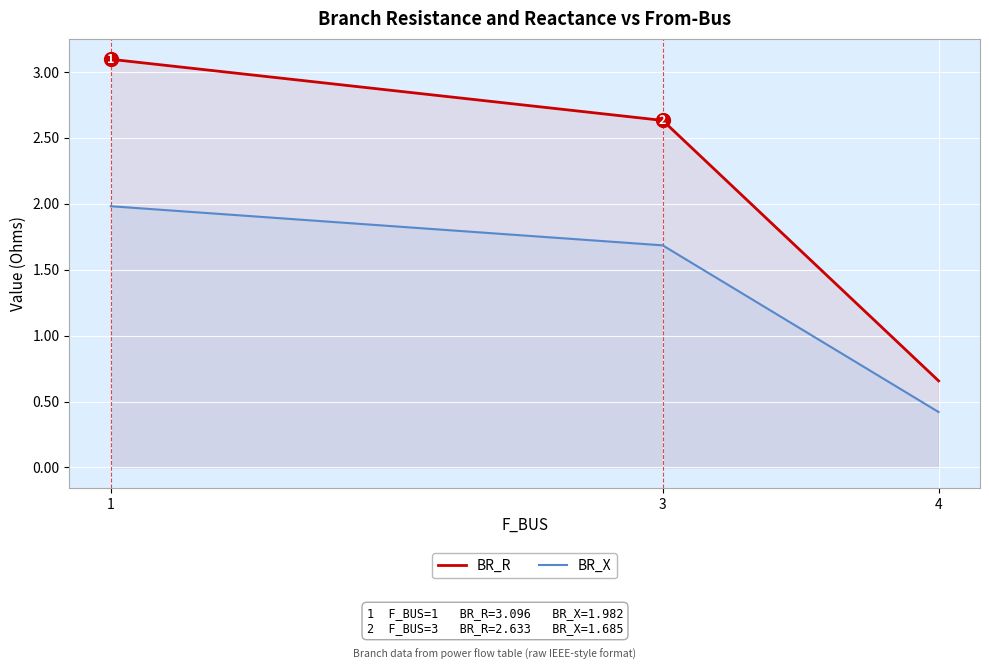

What is the difference between the maximum and second lowest values in the BR_X series?

0.3